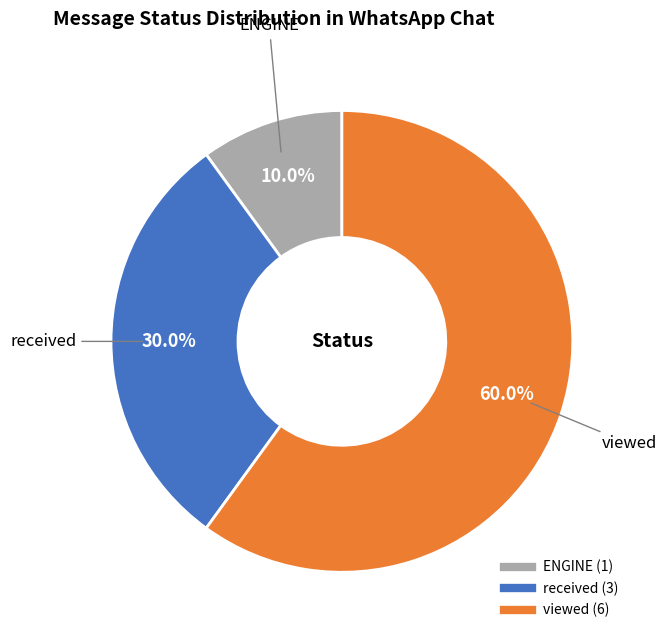

Does any single category account for the majority?

Yes